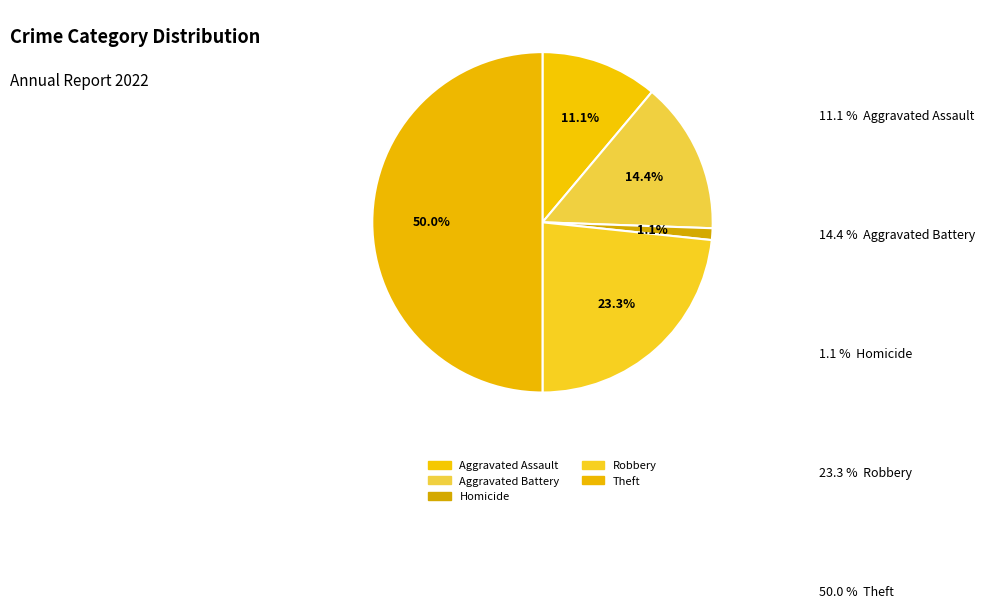

What is the largest slice in the pie chart?

Theft